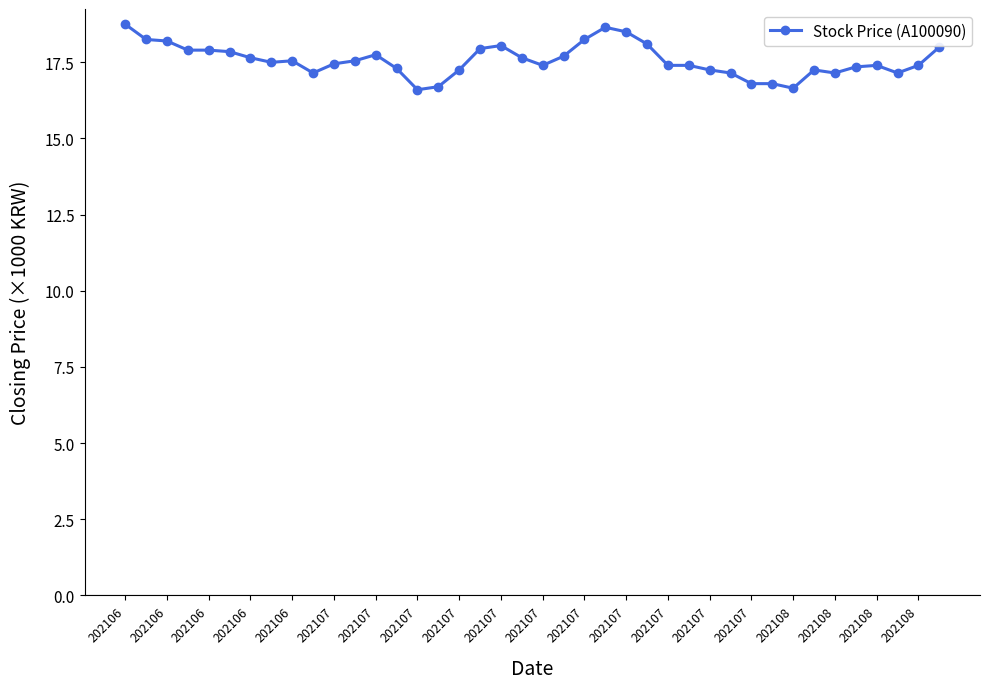

What is the smallest value displayed?

16.6